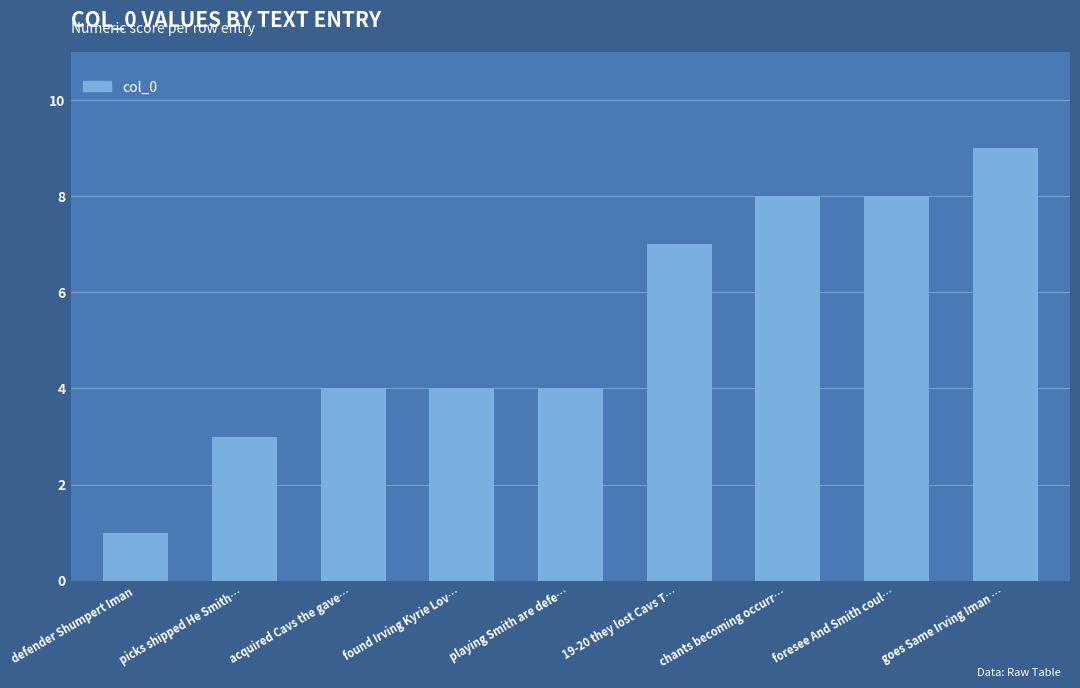

Reading left to right, extract all data points from this chart.

defender Shumpert Iman=1	picks shipped He Smith…=3	acquired Cavs the gave…=4	found Irving Kyrie Lov…=4	playing Smith are defe…=4	19-20 they lost Cavs T…=7	chants becoming occurr…=8	foresee And Smith coul…=8	goes Same Irving Iman …=9